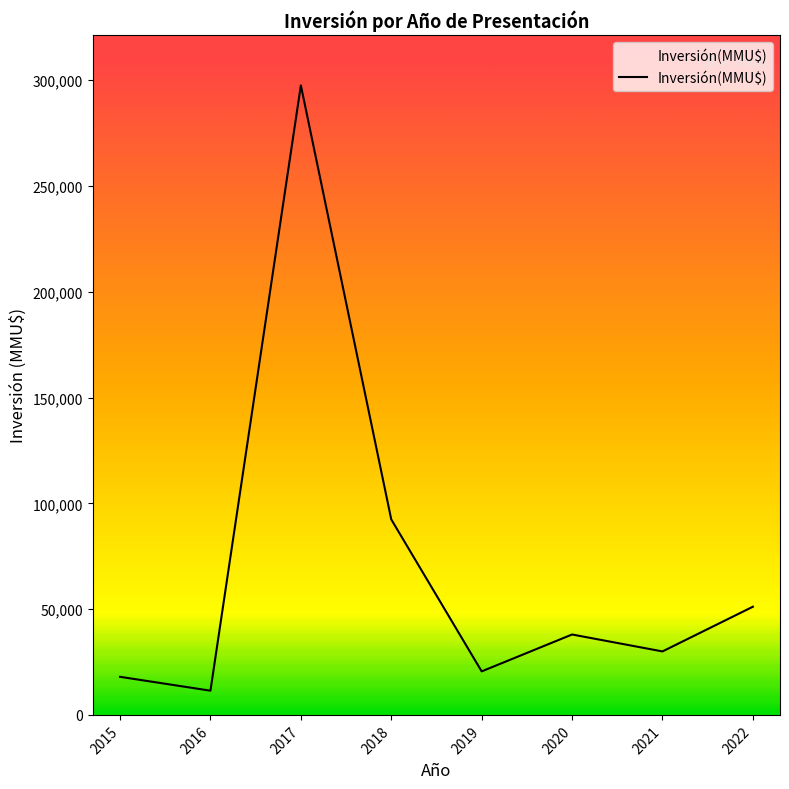

What is the smallest value displayed?

11444